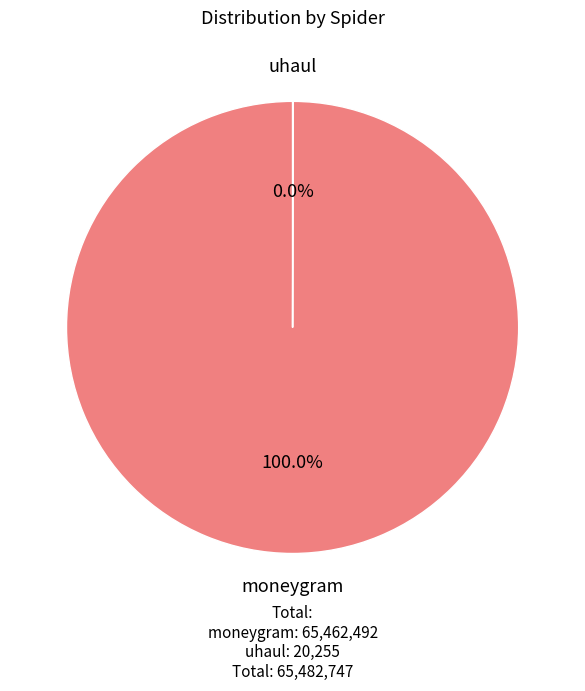

Is there a majority slice in this chart?

Yes